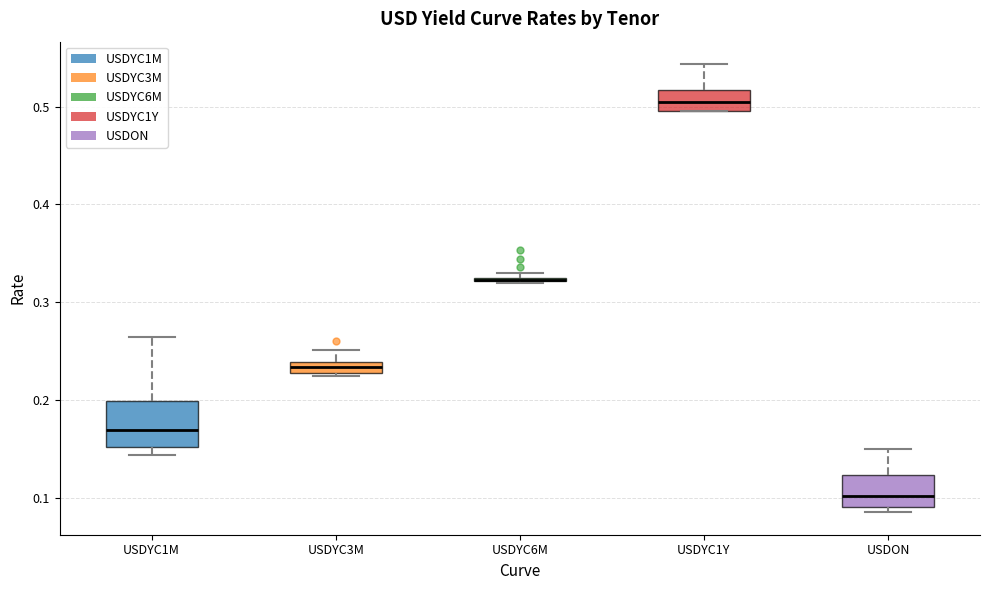

Where is the lower edge of the box for USDYC3M on the y-axis? The values are not printed on the chart, so give them approximately, as read against the axis.

0.23